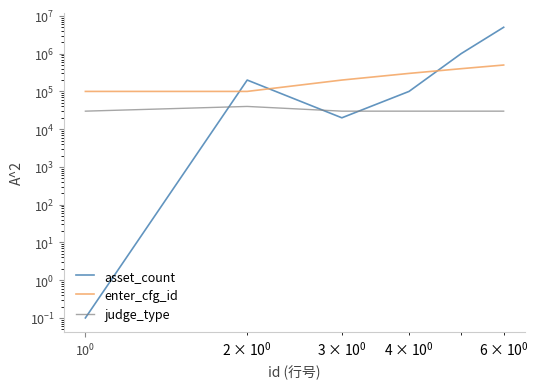

True or false: judge_type has more than 0 interior local peaks.

True